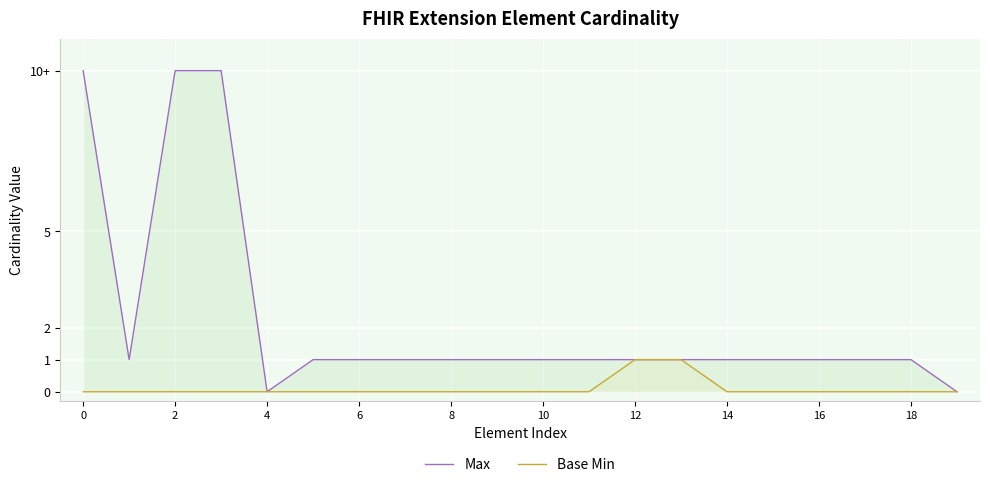

What is the difference between the maximum and minimum values in the Max series?

10